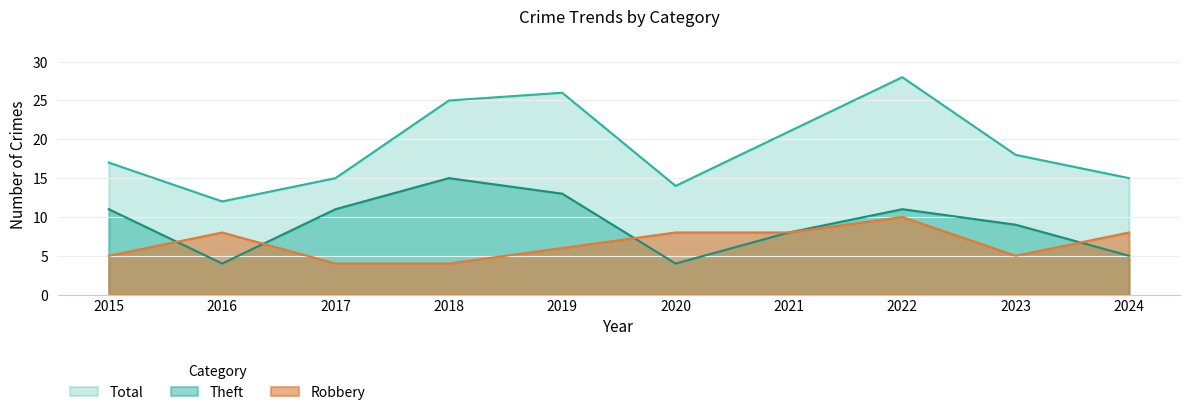

What is the difference between the highest and lowest values at 2022?

18